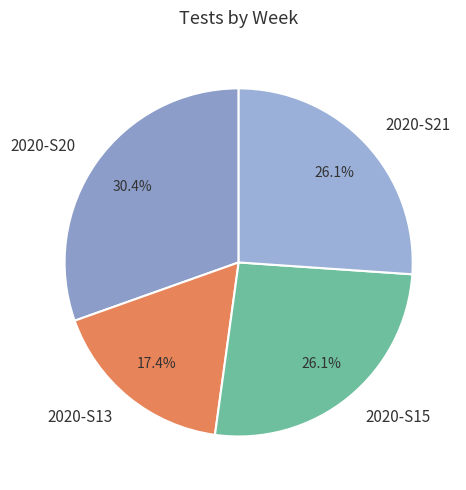

What percentage is NOT represented by 2020-S20?

69.6%